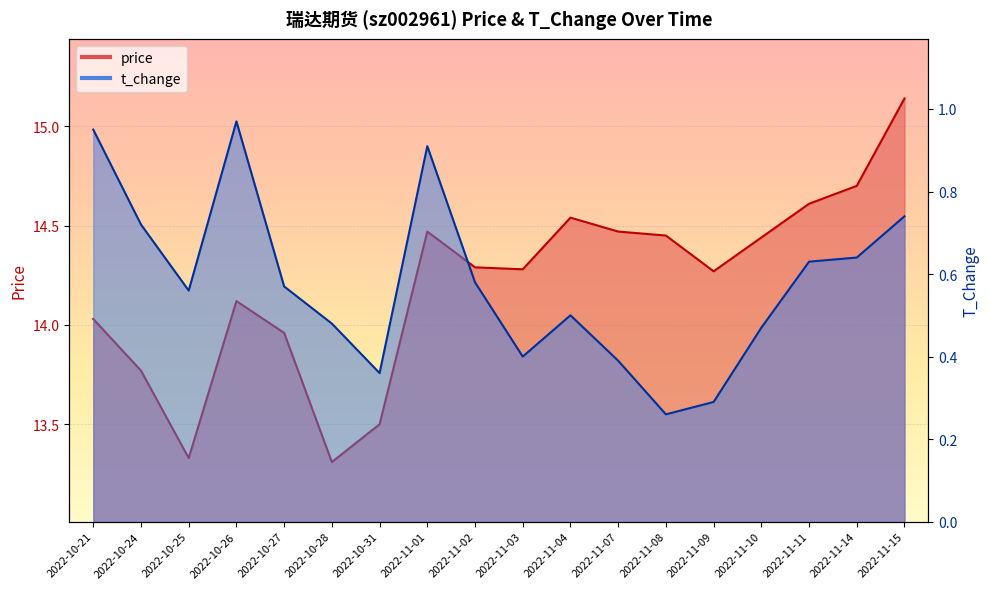

How many interior local peaks does the t_change series have?

3